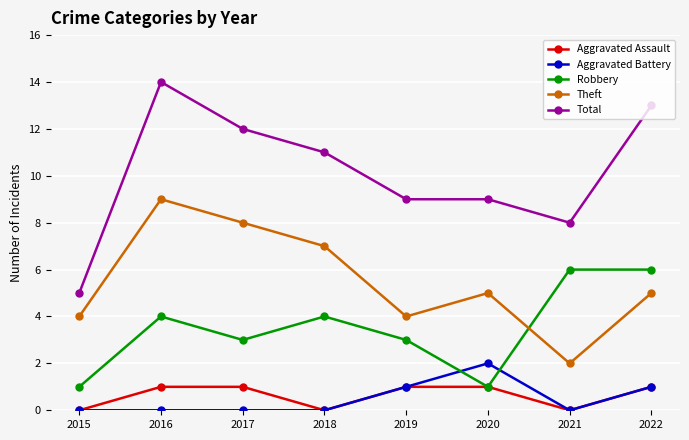

What is the value of the Total point at the 1st from the left?

5